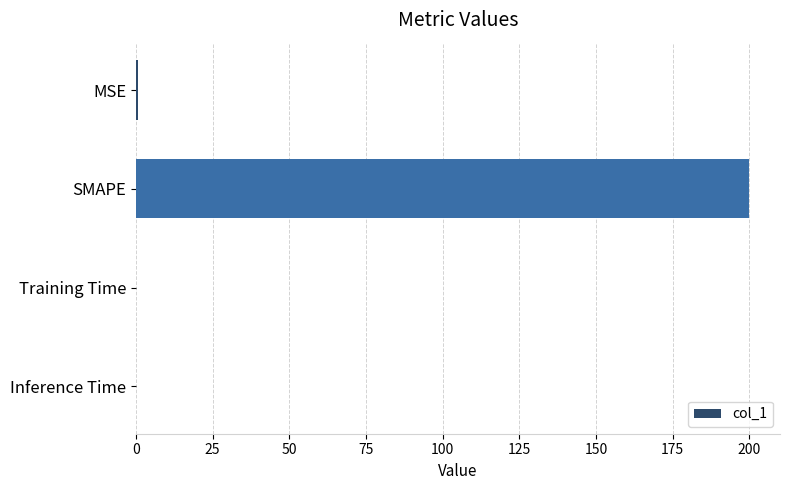

Which category has the highest value across all series?

SMAPE